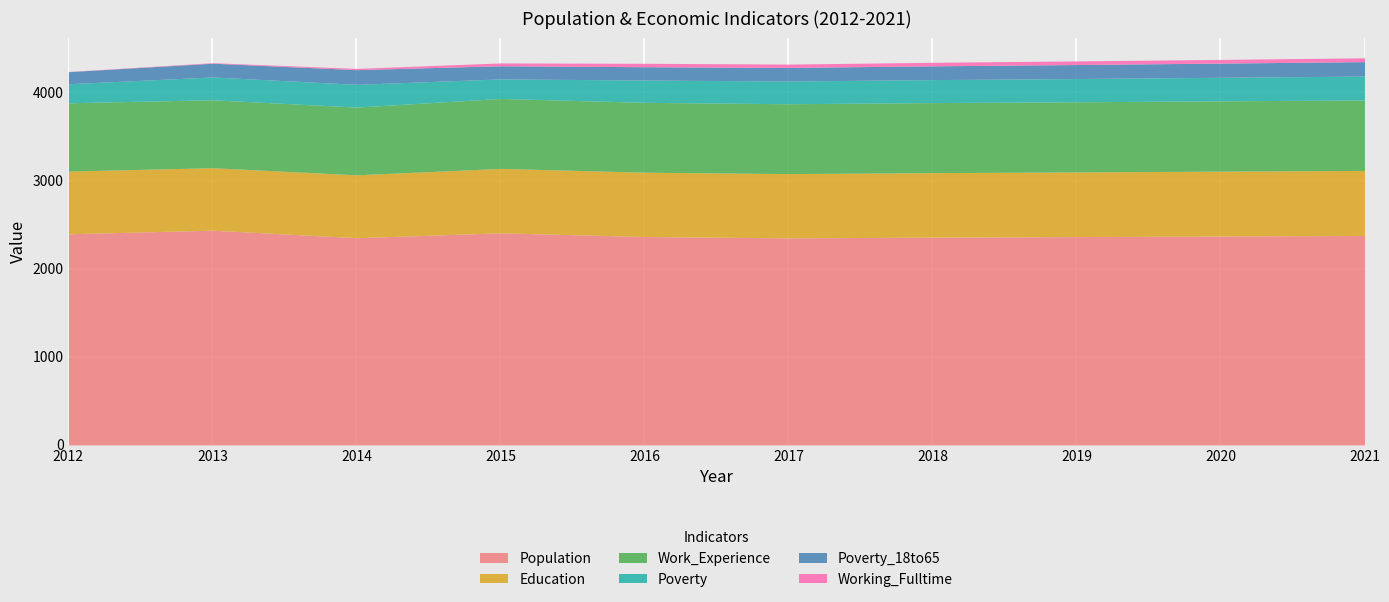

True or false: Poverty_18to65 has a value of 159 at 2019.

True